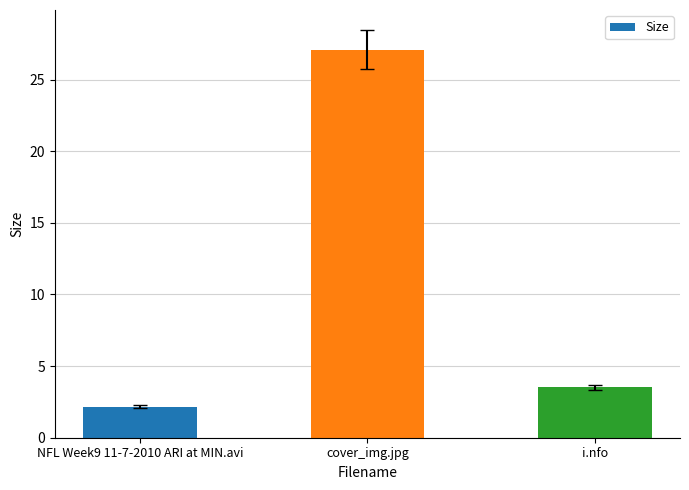

Rank the categories by value from lowest to highest.

NFL Week9 11-7-2010 ARI at MIN.avi, i.nfo, cover_img.jpg